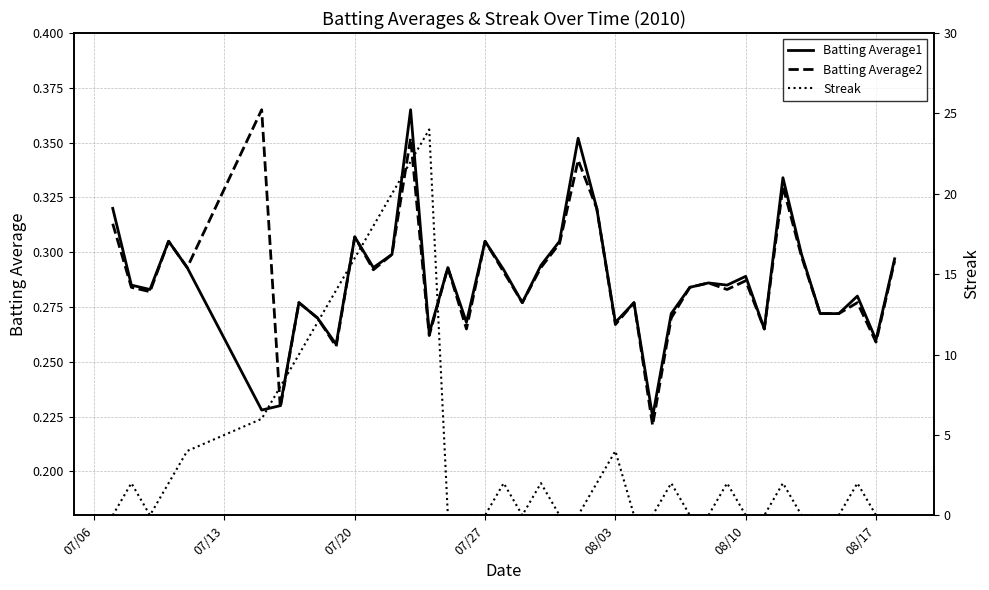

What are all the series names shown in the legend?

Batting Average1, Batting Average2, Streak